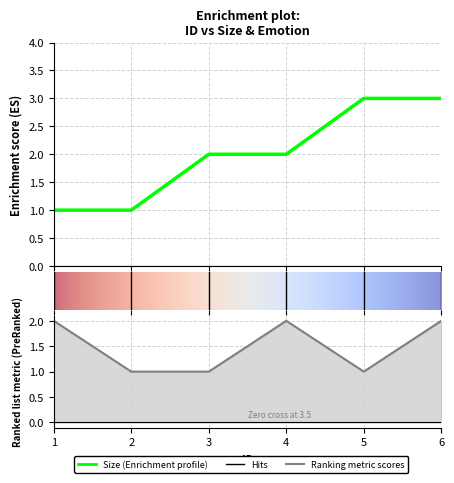

Reading left to right, what are all the values shown in this chart?

Size: 1=1	2=1	3=2	4=2	5=3	6=3
Emotion: 1=2	2=1	3=1	4=2	5=1	6=2